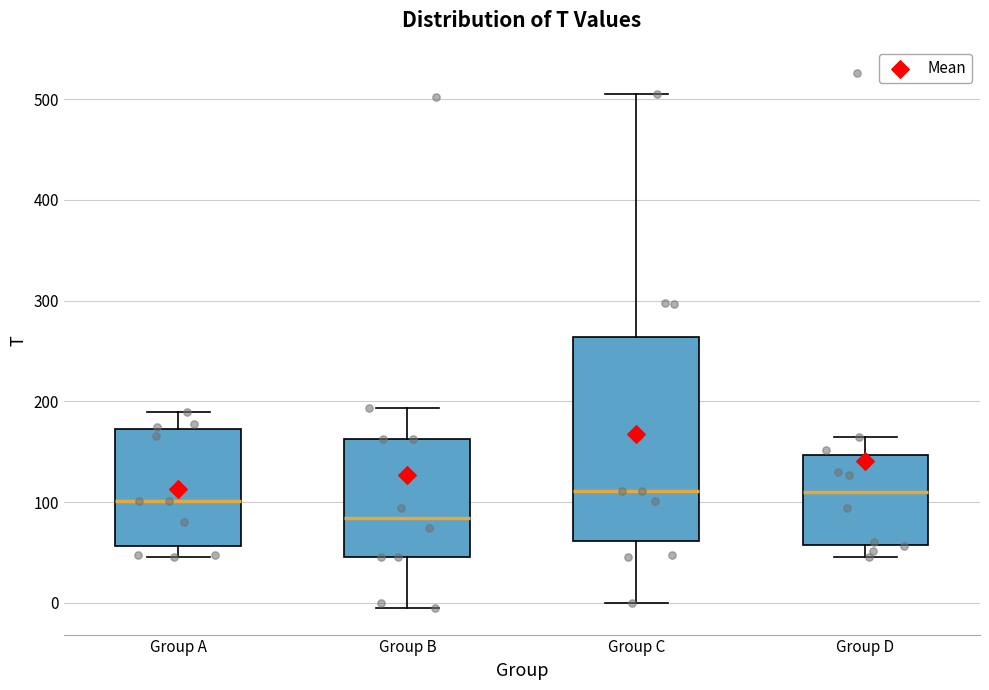

Reading left to right, transcribe this box plot: for each box, give where its median line is, the range the box spans, and where its two whiskers end, as read against the y-axis. The values are not printed on the chart, so give them approximately, as read against the axis.

Group A: median 100, box 60 to 170, whiskers 50 to 190
Group B: median 80, box 50 to 160, whiskers 0 to 190
Group C: median 110, box 60 to 260, whiskers 0 to 500
Group D: median 110, box 60 to 150, whiskers 50 to 160